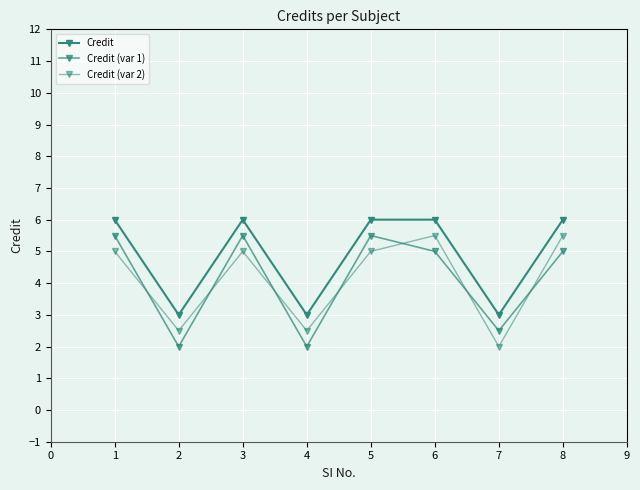

Between which two adjacent categories do Credit (var 1) and Credit (var 2) first intersect?

1 and 2